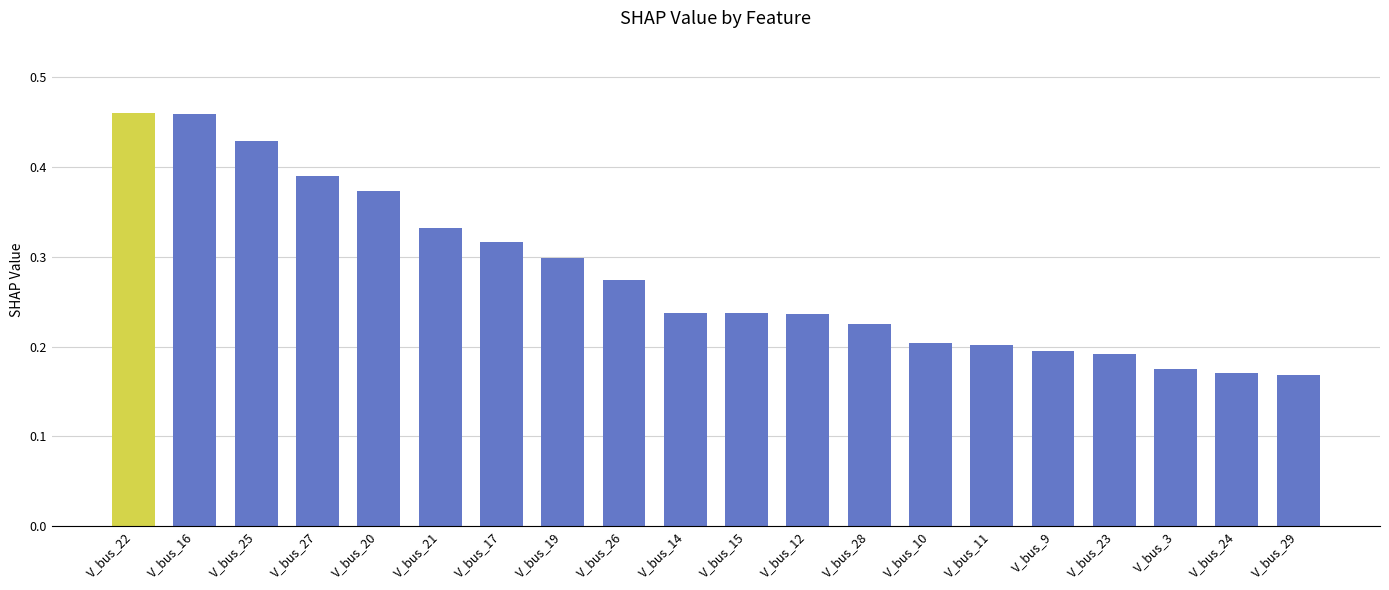

Between V_bus_21 and V_bus_11, which is larger?

V_bus_21